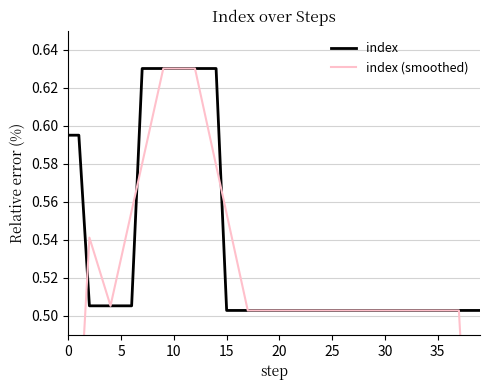

True or false: index (smoothed) and index cross at least once.

True